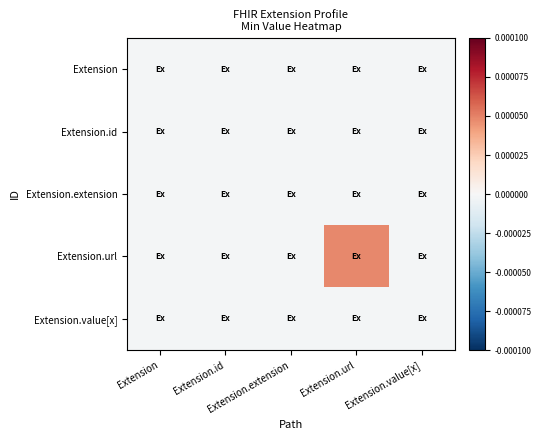

How many distinct data groups are displayed?

5